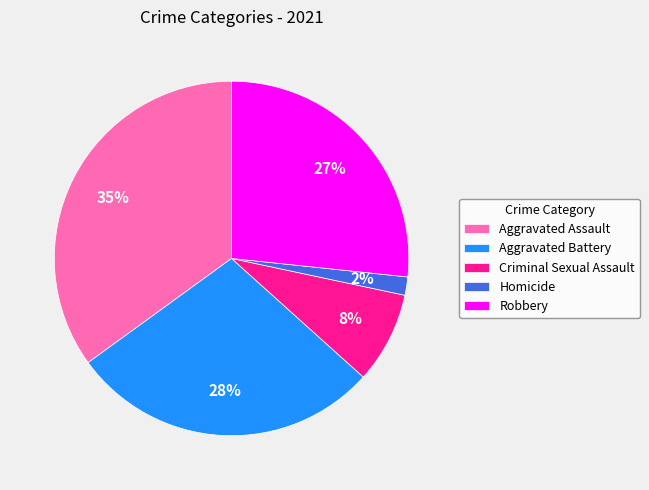

True or false: Aggravated Battery accounts for 36% of the total.

False